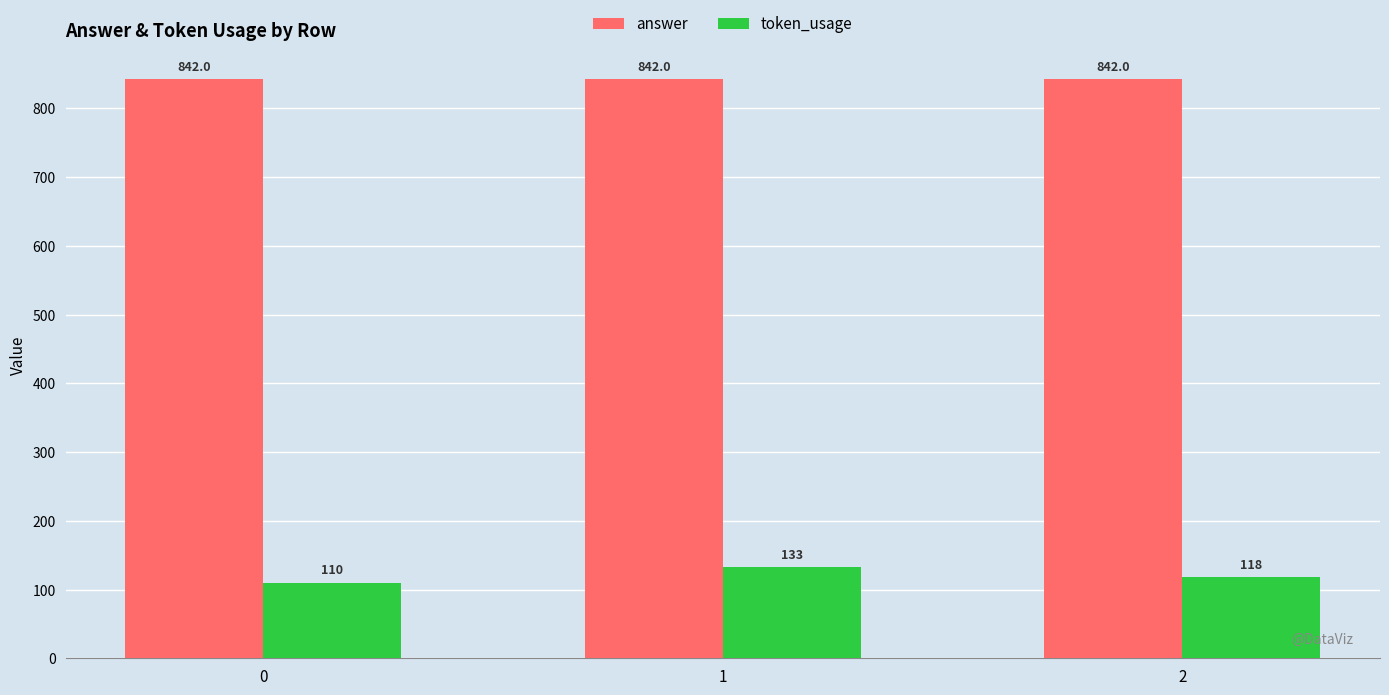

What is the value of the answer bar at the 1st from the left?

842